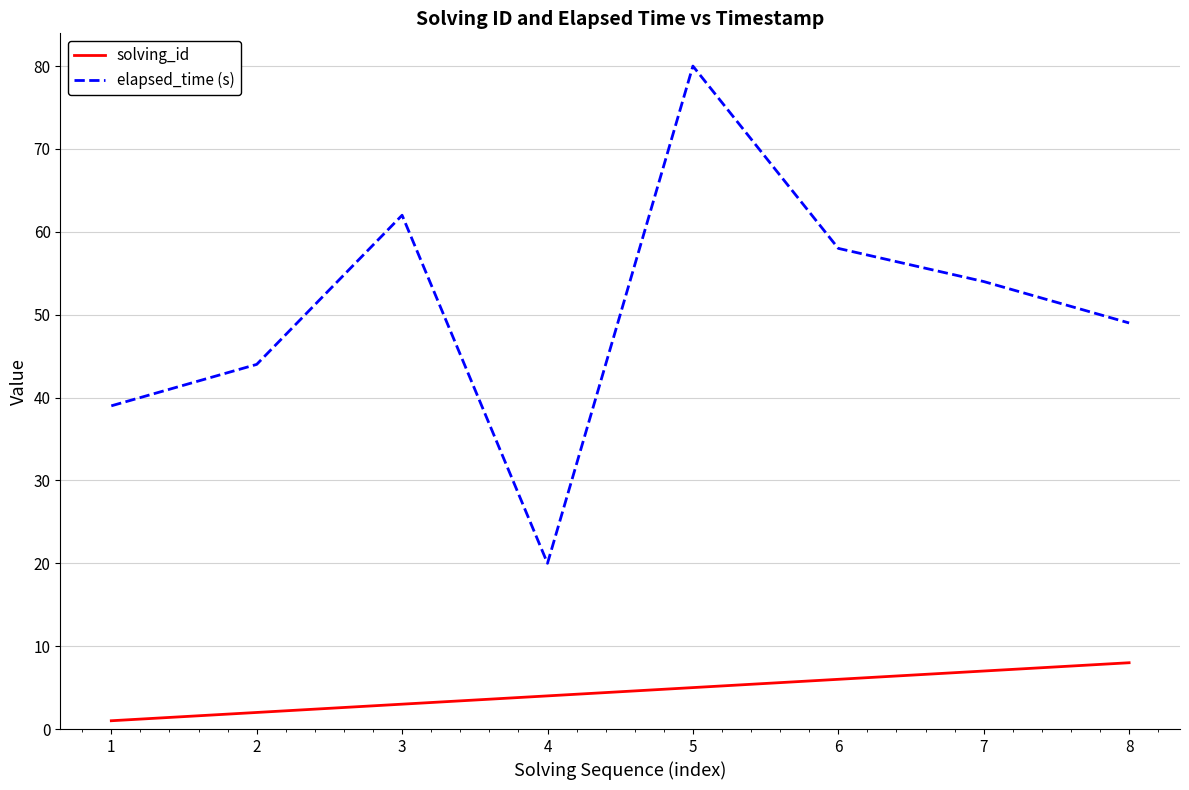

True or false: solving_id and elapsed_time (s) intersect in this chart.

False